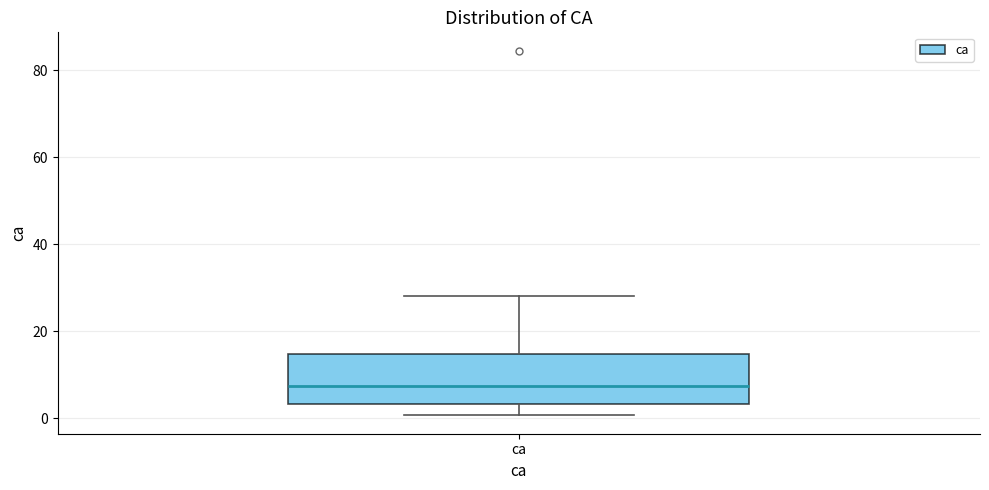

Read this box plot against the y-axis: the position of the median line, the range covered by the box, and the ends of both whiskers. The values are not printed on the chart, so give them approximately, as read against the axis.

median 8, box 4 to 14, whiskers 0 to 28